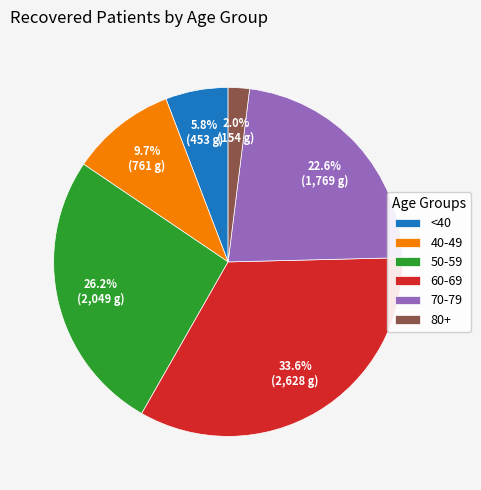

What percentage is NOT represented by 80+?

98.0%